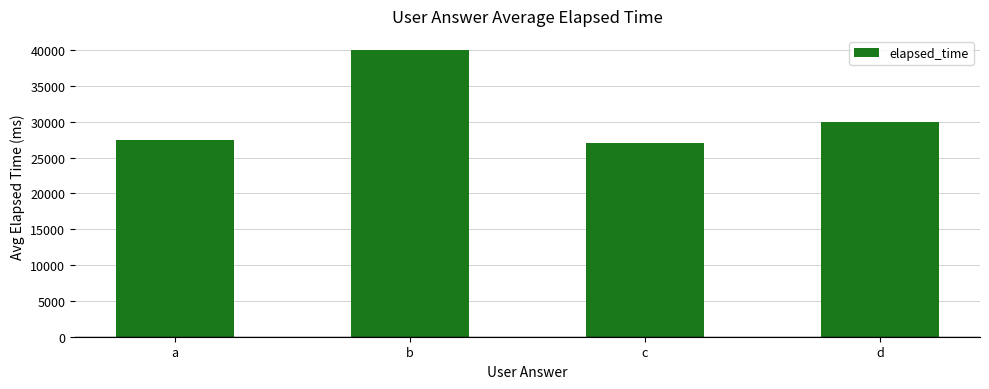

At which label does the data first exceed 30000?

b